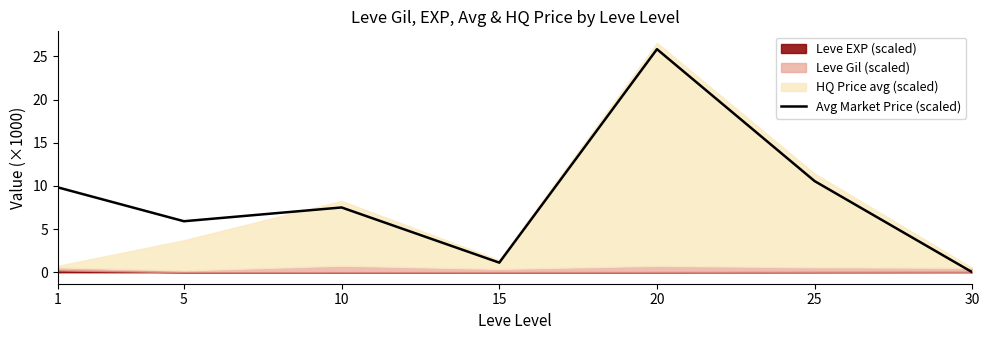

Count the number of categories in the chart.

7